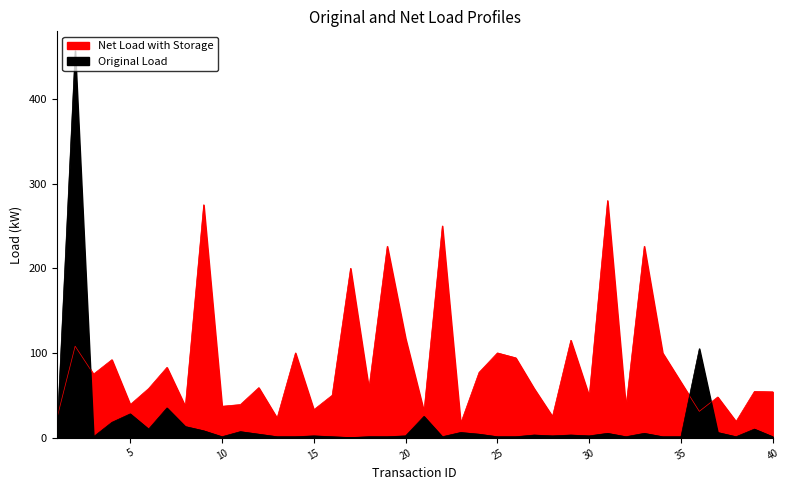

Reading left to right, what are all the values shown in this chart?

TransactionAmt: 1=22.1	2=107.9	3=75.0	4=92.0	5=39.0	6=57.9	7=82.9	8=36.9	9=275.0	10=37.0	11=39.0	12=59.0	13=23.1	14=100.0	15=32.9	16=50.0	17=200.0	18=57.9	19=226.0	20=117.0	21=30.9	22=250.0	23=16.8	24=77.0	25=100.0	26=94.2	27=57.9	28=25.0	29=114.9	30=49.0	31=280.0	32=35.8	33=226.0	34=100.0	35=65.4	36=30.9	37=47.9	38=19.1	39=54.5	40=54.0
C13: 1=1.0	2=457.0	3=1.0	4=18.0	5=28.0	6=10.0	7=35.0	8=13.0	9=8.0	10=1.0	11=7.0	12=4.0	13=1.0	14=1.0	15=2.0	16=1.0	17=0.0	18=1.0	19=1.0	20=2.0	21=25.0	22=1.0	23=6.0	24=4.0	25=1.0	26=1.0	27=3.0	28=2.0	29=3.0	30=2.0	31=5.0	32=1.0	33=5.0	34=1.0	35=1.0	36=105.0	37=6.0	38=1.0	39=10.0	40=1.0